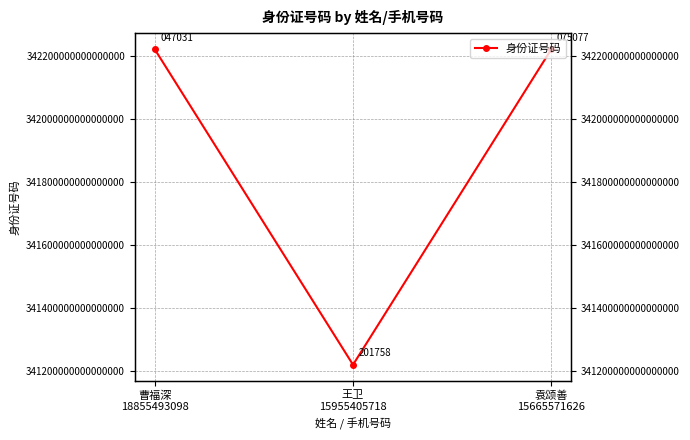

What position from the left is 王卫
15955405718?

2